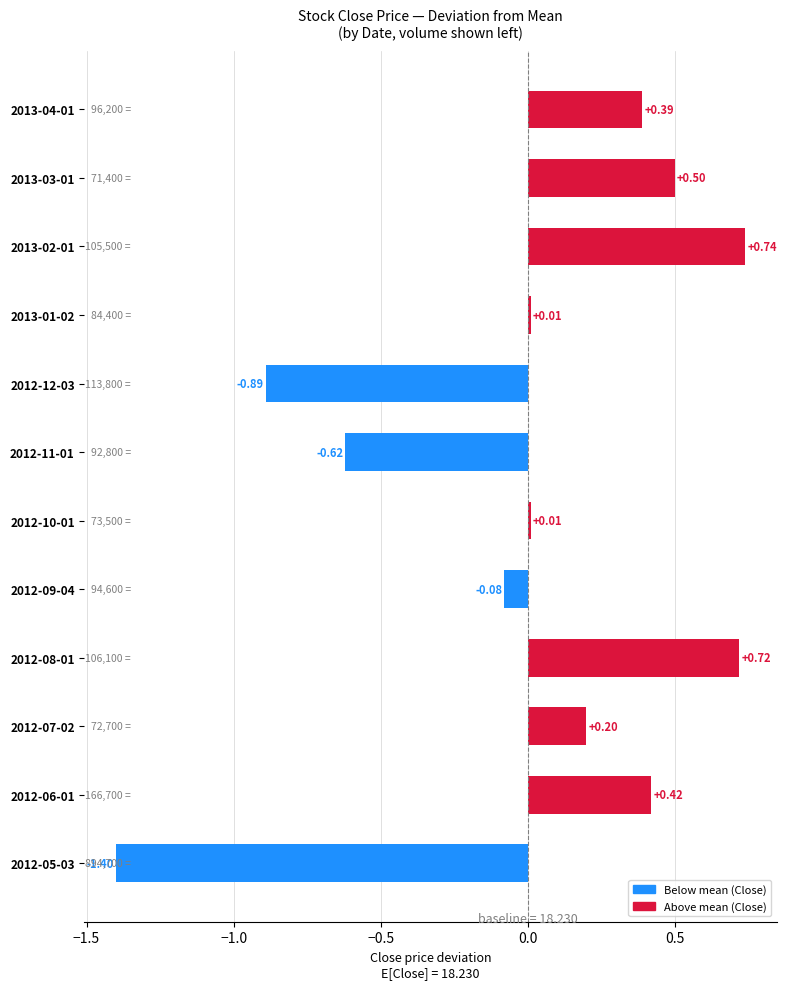

What is the sum of the values at 2013-04-01 and 2013-02-01?

1.1